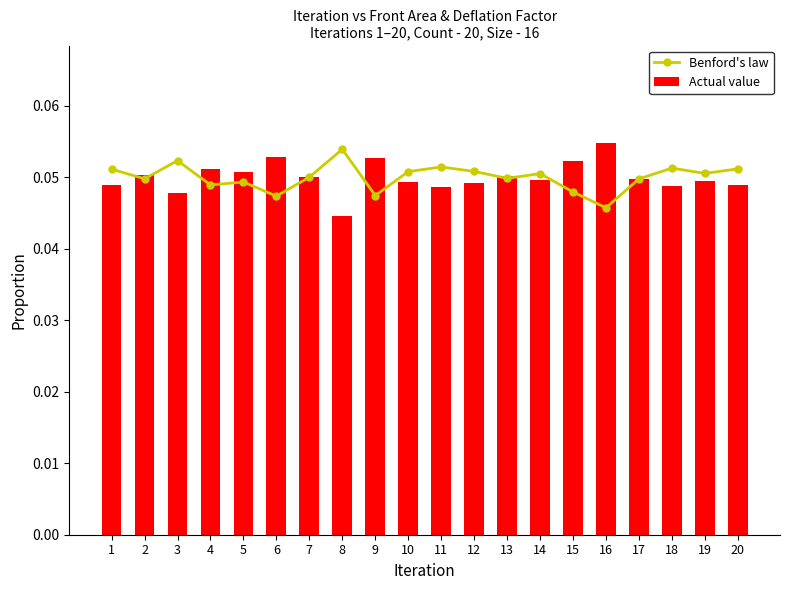

Reading left to right, transcribe all the data shown in this chart.

Benford's law: 0.1	0.0	0.1	0.0	0.0	0.0	0.1	0.1	0.0	0.1	0.1	0.1	0.0	0.1	0.0	0.0	0.0	0.1	0.1	0.1
Actual value: 0.0	0.1	0.0	0.1	0.1	0.1	0.1	0.0	0.1	0.0	0.0	0.0	0.1	0.0	0.1	0.1	0.0	0.0	0.0	0.0